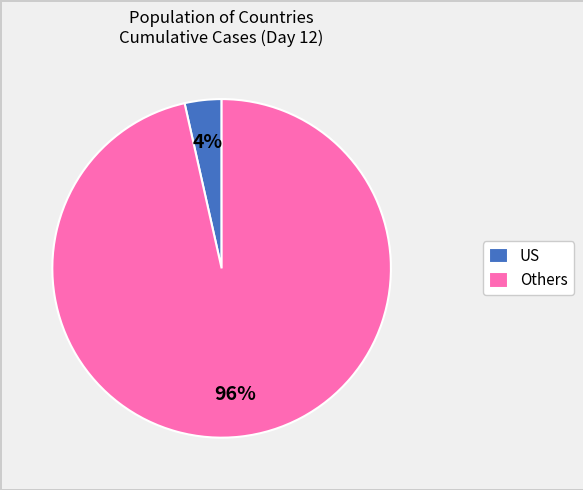

To the nearest percent, what is the combined percentage of US and Others?

100%